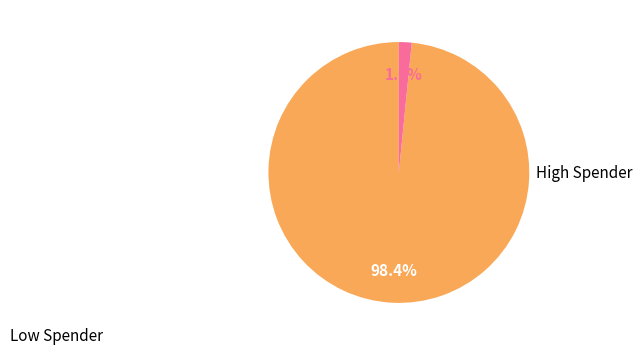

Is there any slice that represents more than half of the pie?

Yes